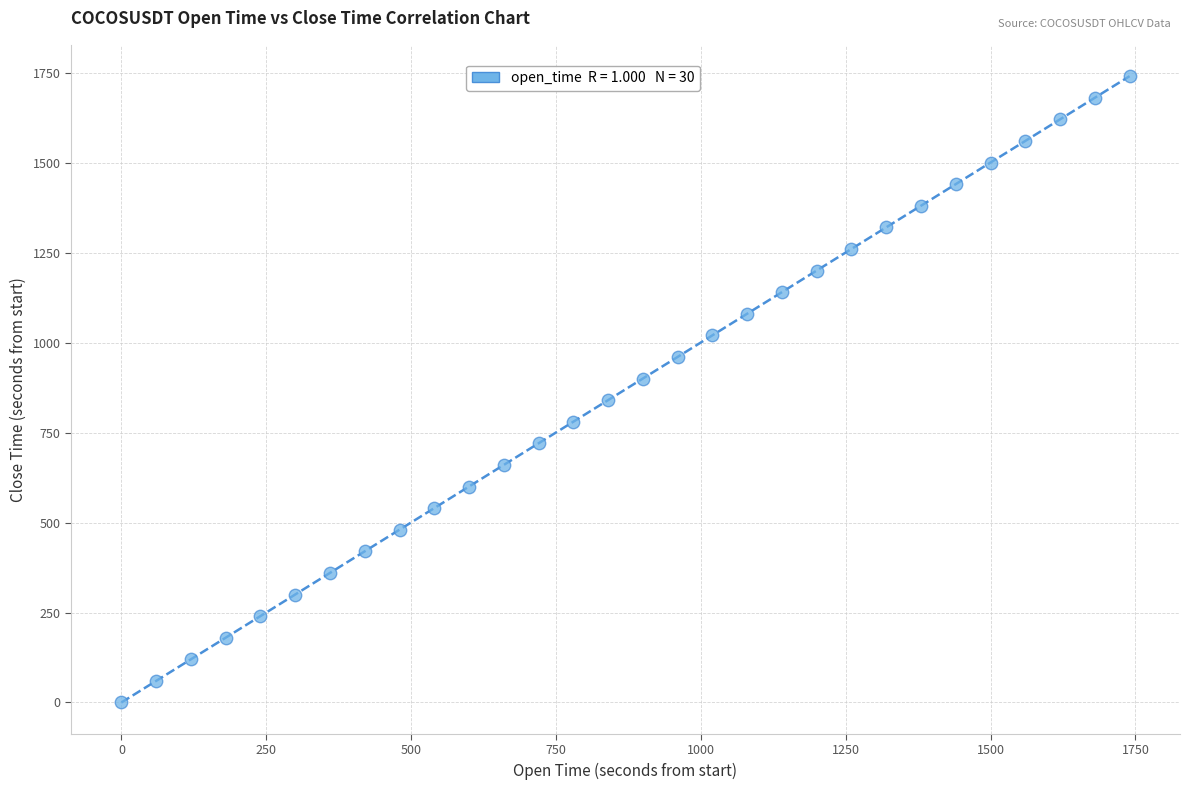

What is the range of Y values (max minus min)?

1740